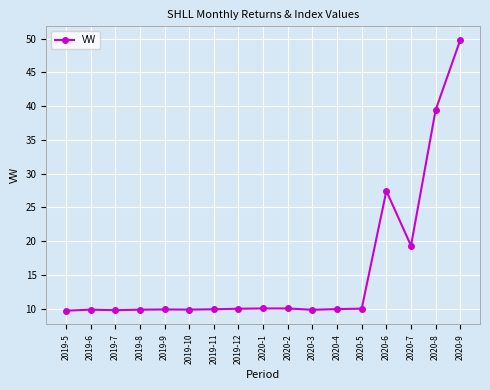

What is the sum of the values at 2020-4 and 2020-1?

20.0